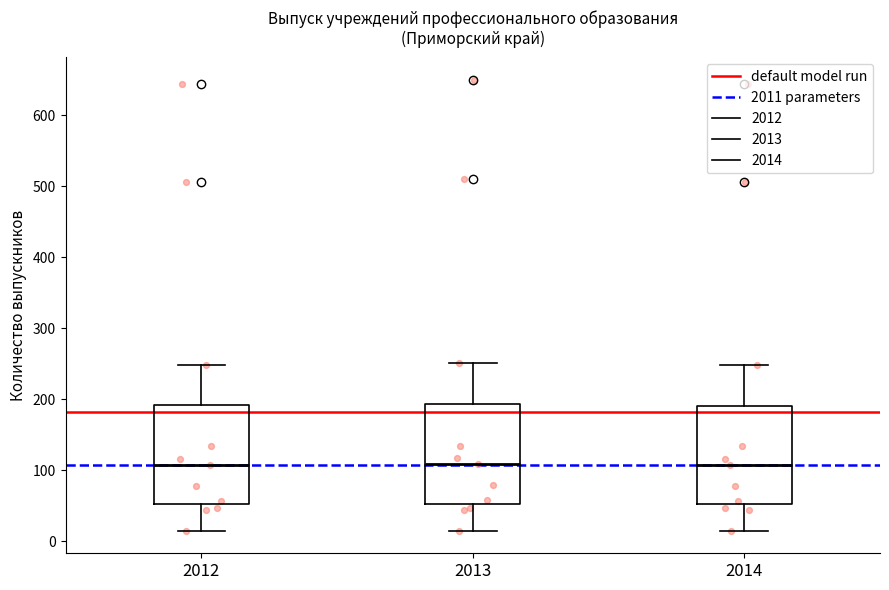

Reading left to right, transcribe this box plot: for each box, give where its median line is, the range the box spans, and where its two whiskers end, as read against the y-axis. The values are not printed on the chart, so give them approximately, as read against the axis.

2012: median 110, box 50 to 190, whiskers 20 to 250
2013: median 110, box 50 to 190, whiskers 20 to 250
2014: median 110, box 50 to 190, whiskers 20 to 250